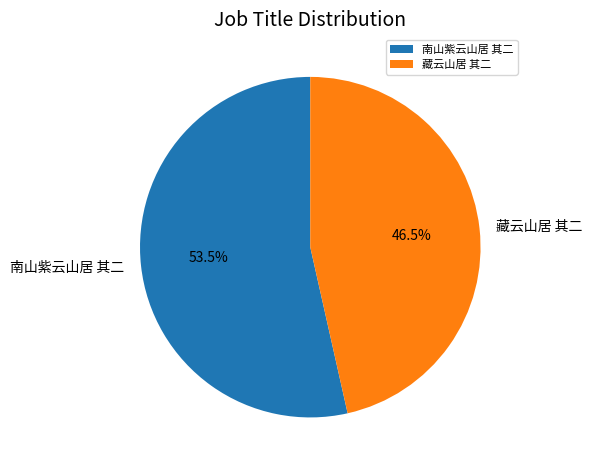

Is 藏云山居 其二 the majority of the pie?

No